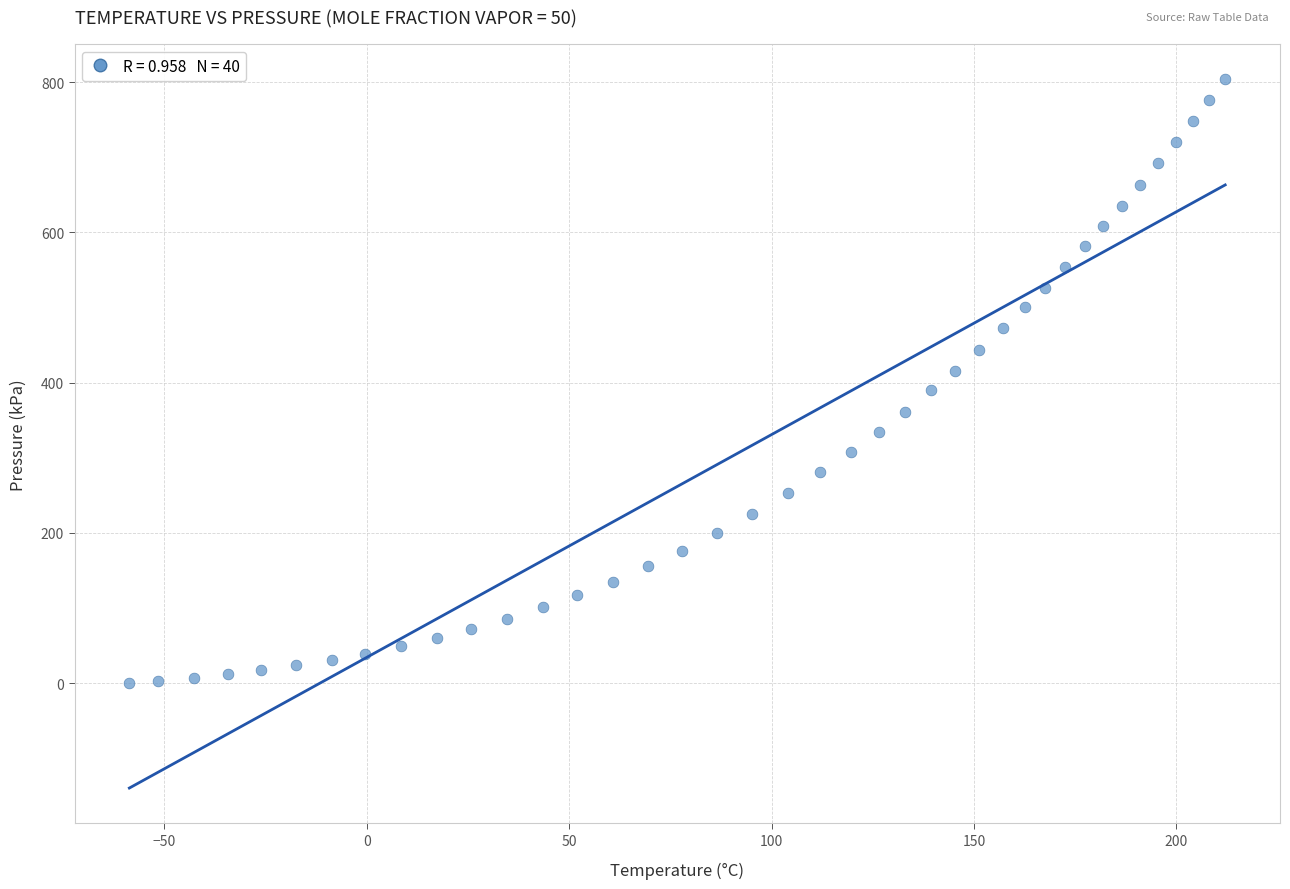

What is the range of Y values (max minus min)?

803.7